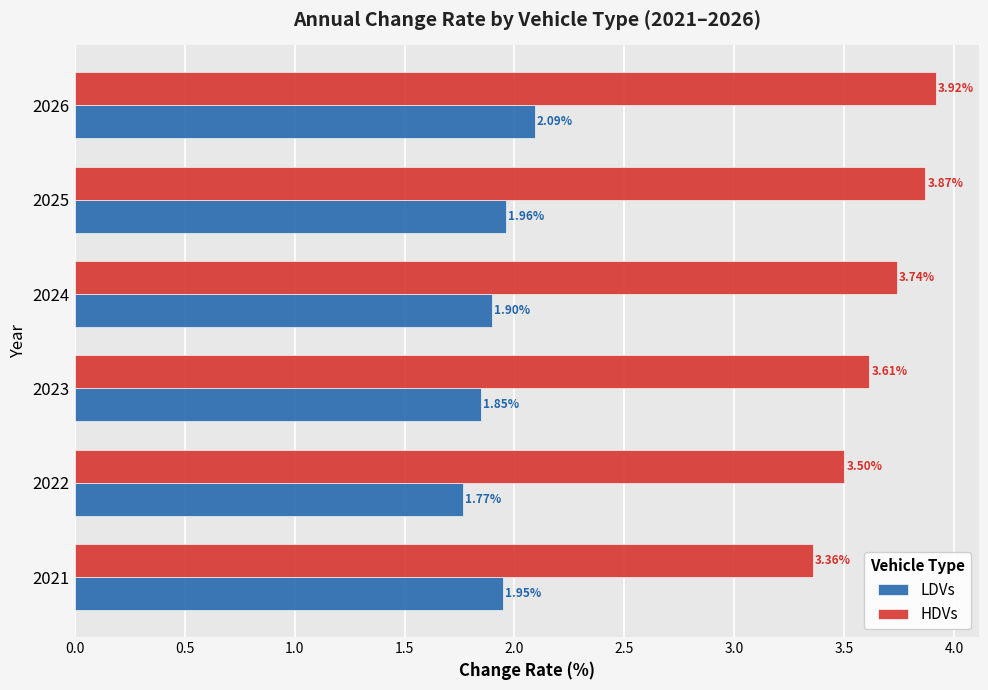

Which series has the largest range (max minus min)?

HDVs